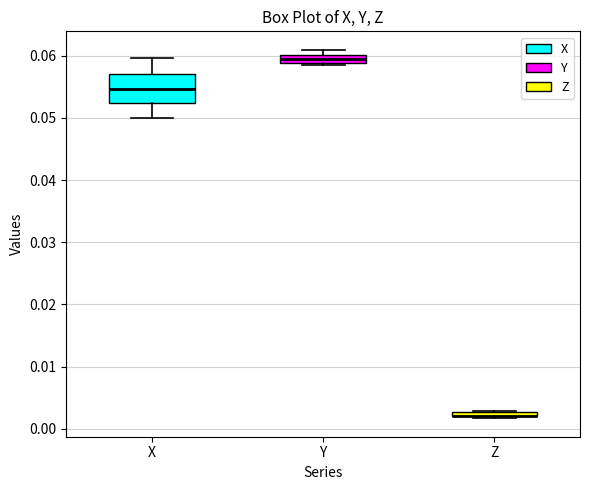

Where is the lower edge of the box for Y on the y-axis? The values are not printed on the chart, so give them approximately, as read against the axis.

0.059